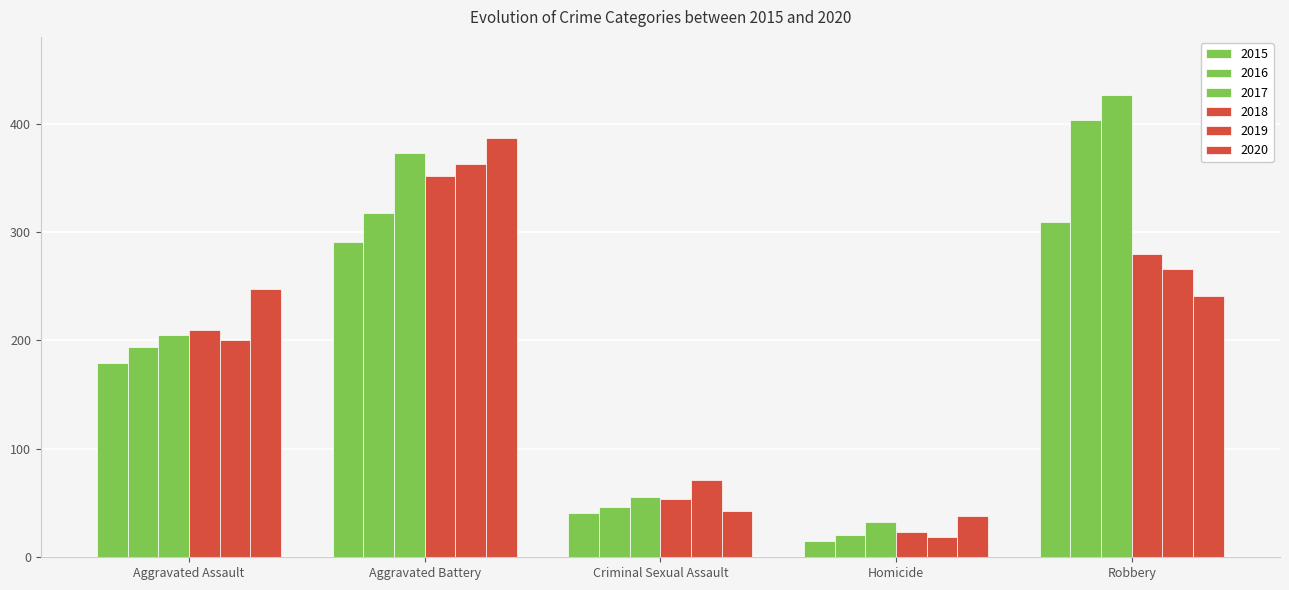

How many groups of bars are there?

5